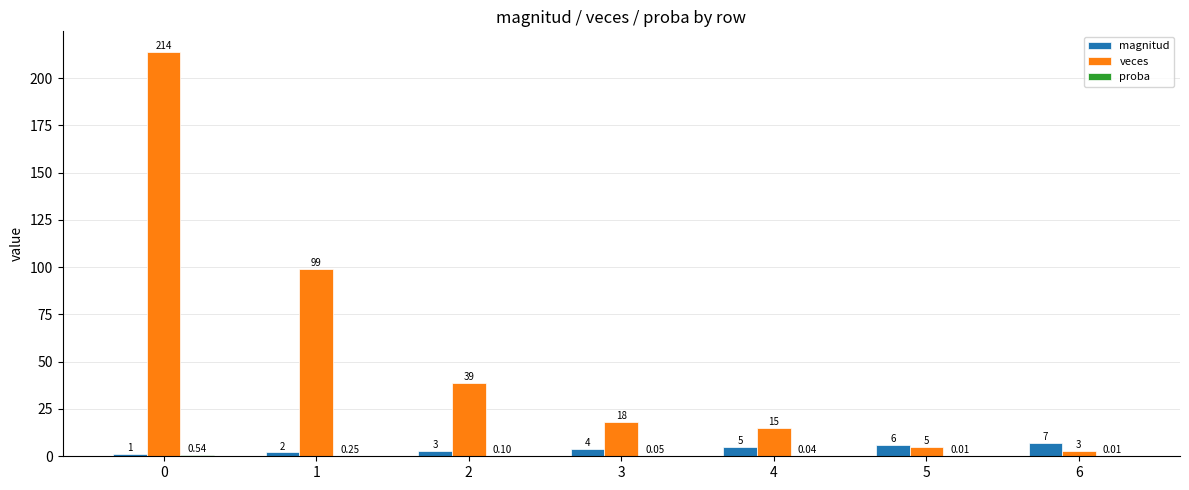

Are the bars grouped side by side (vs. stacked)?

Yes